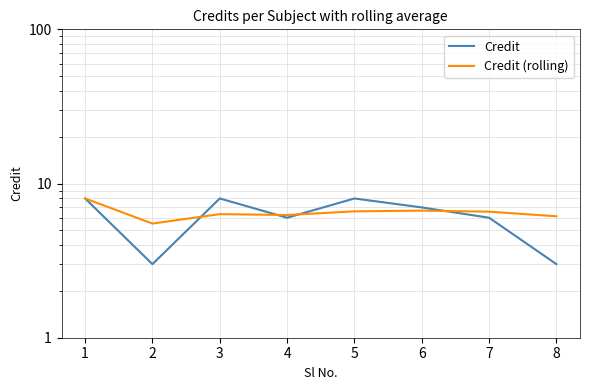

What are all the series names shown in the legend?

Credit, Credit (rolling)